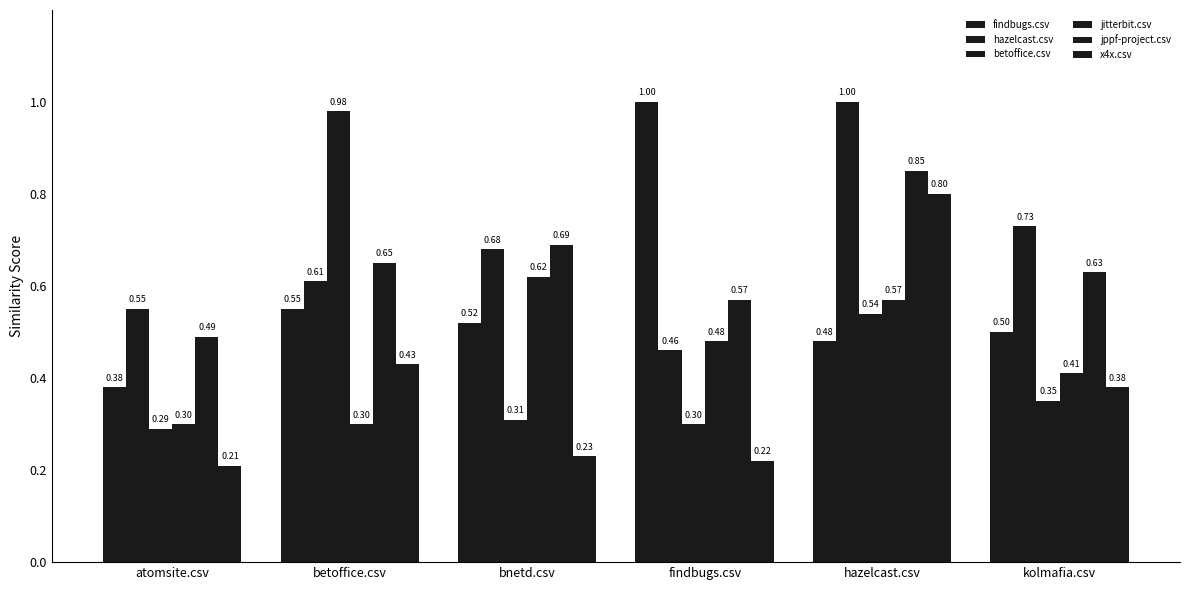

List the series in order of their peak value, lowest first.

jitterbit.csv, x4x.csv, jppf-project.csv, betoffice.csv, findbugs.csv, hazelcast.csv